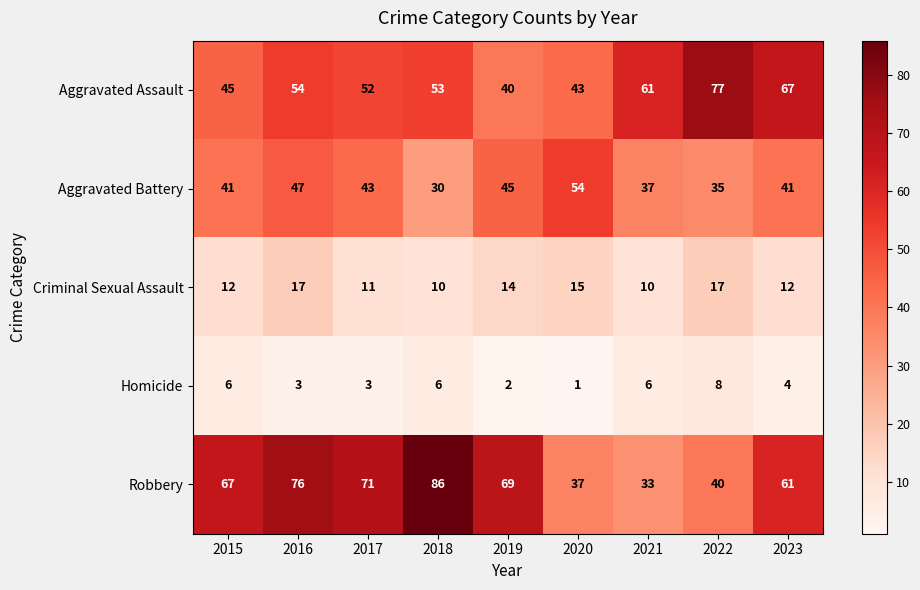

How many data points does each series have?

9